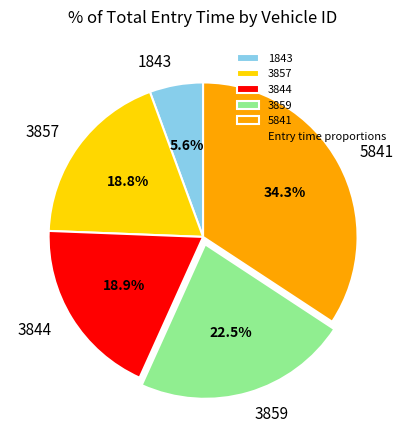

True or false: 5841 accounts for 21% of the total.

False